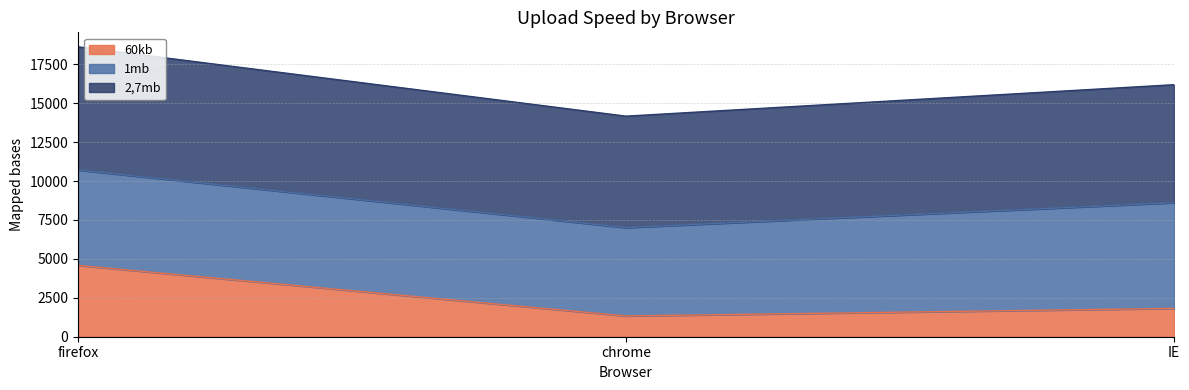

The value of 2,7mb at firefox is 30475. True or false?

False